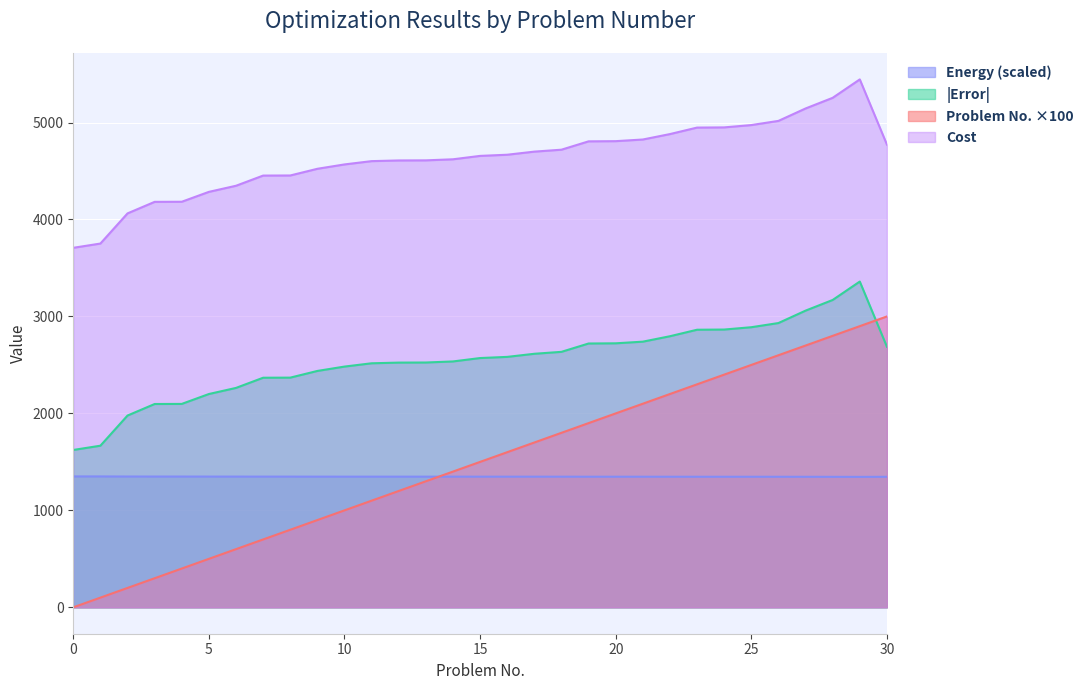

How many lines are shown in the chart?

4